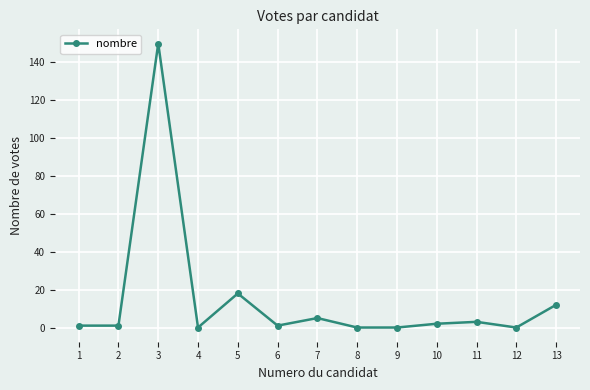

Where is the data nearest to the value 75?

5